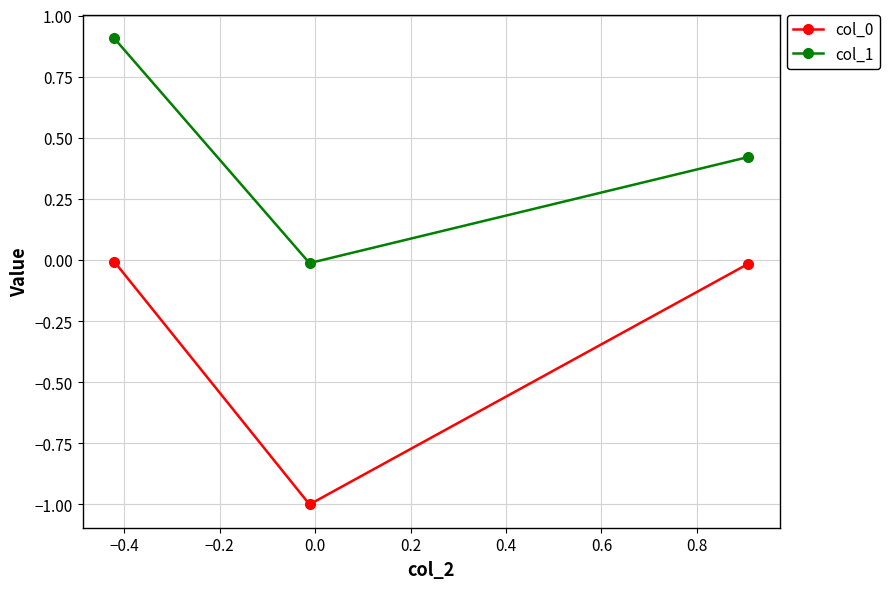

Which series has the largest total across all categories?

col_1